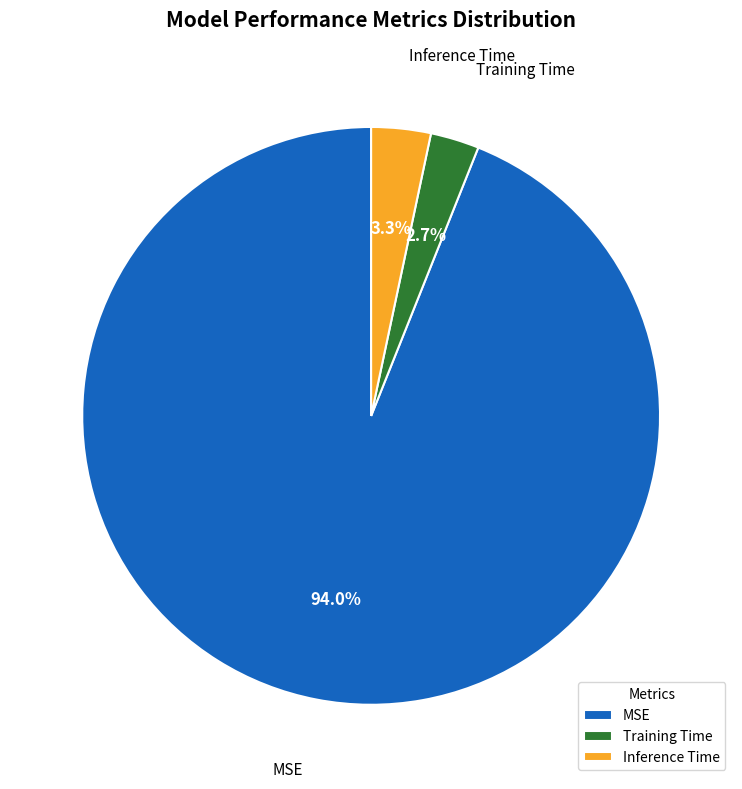

Combined, what portion of the pie is MSE and Inference Time?

97.3%